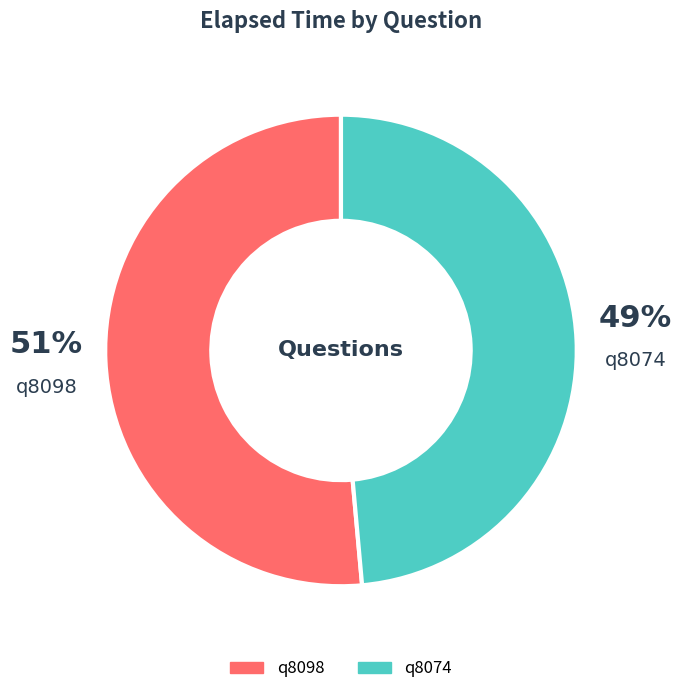

To the nearest percent, what is the combined percentage of q8098 and q8074?

100%